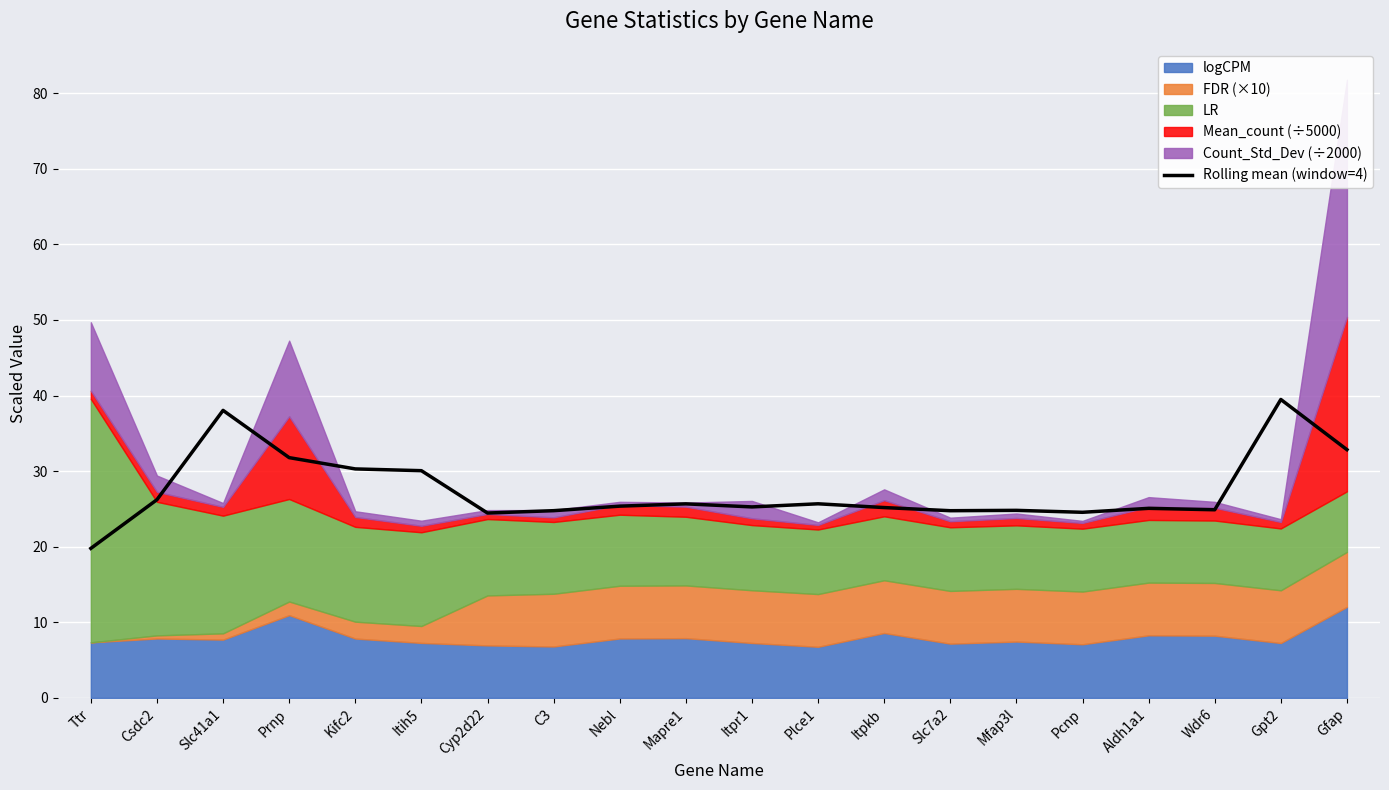

Which category has the highest value across all series?

Gpt2